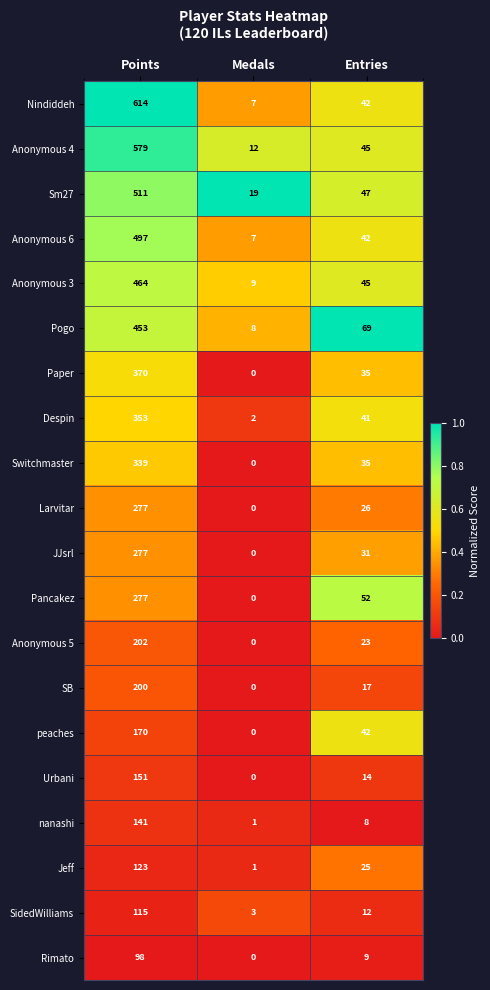

Where is Jeff nearest to the value 62?

Entries